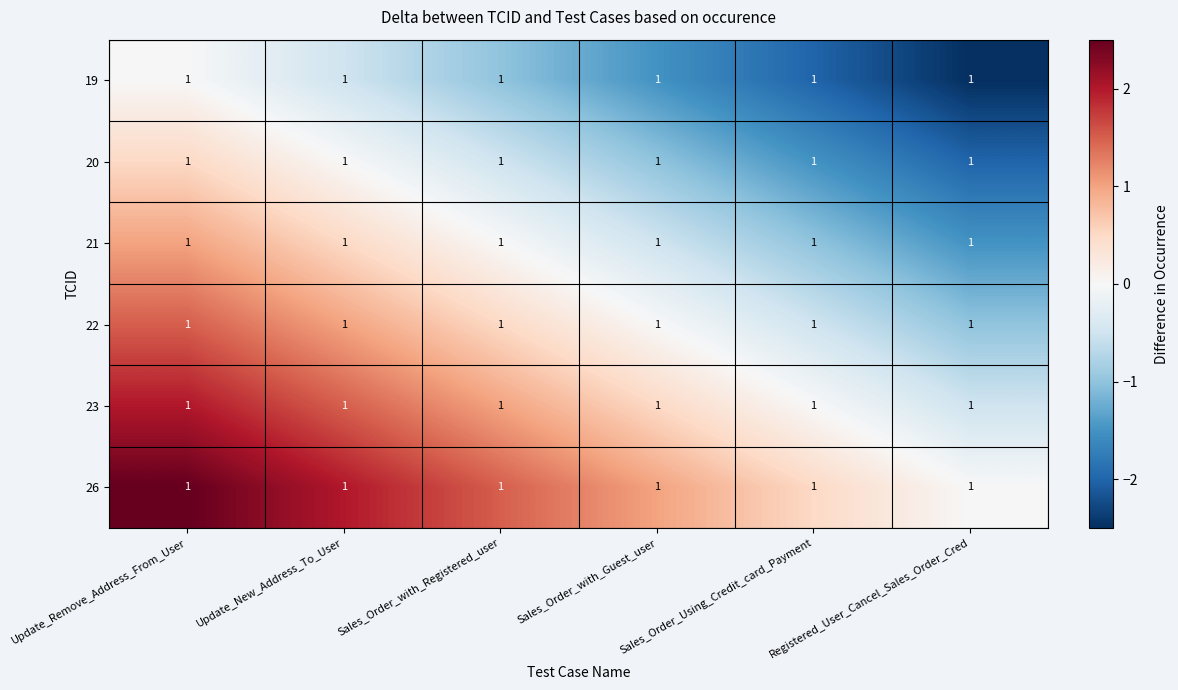

Is it true that 21 equals -1.5 at Registered_User_Cancel_Sales_Order_Cred?

True